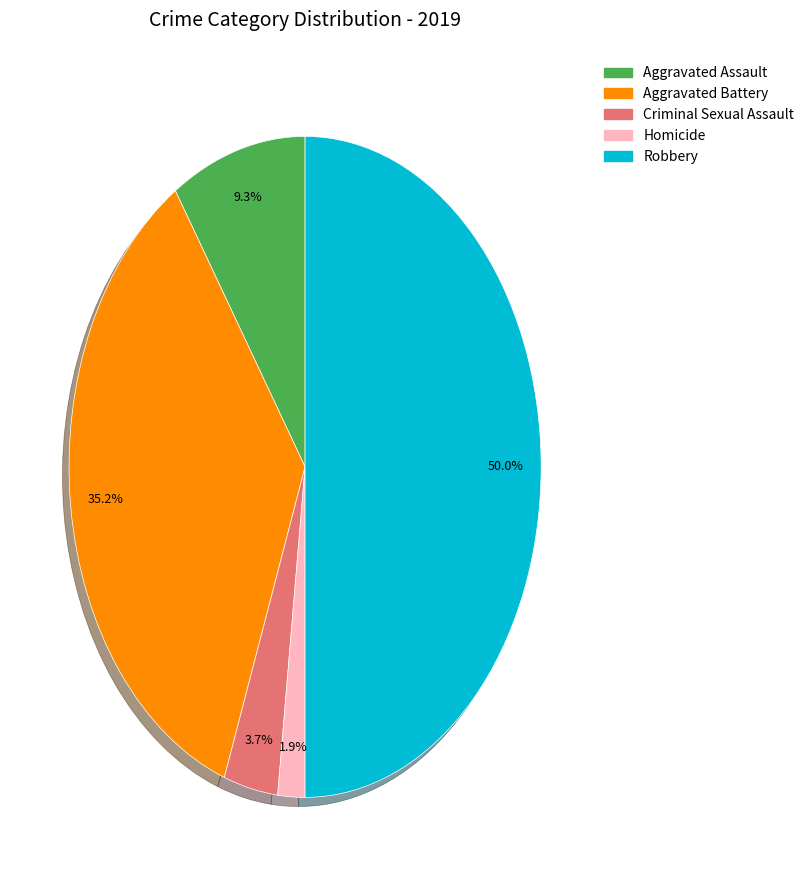

To the nearest percent, what portion does Aggravated Battery represent?

35%